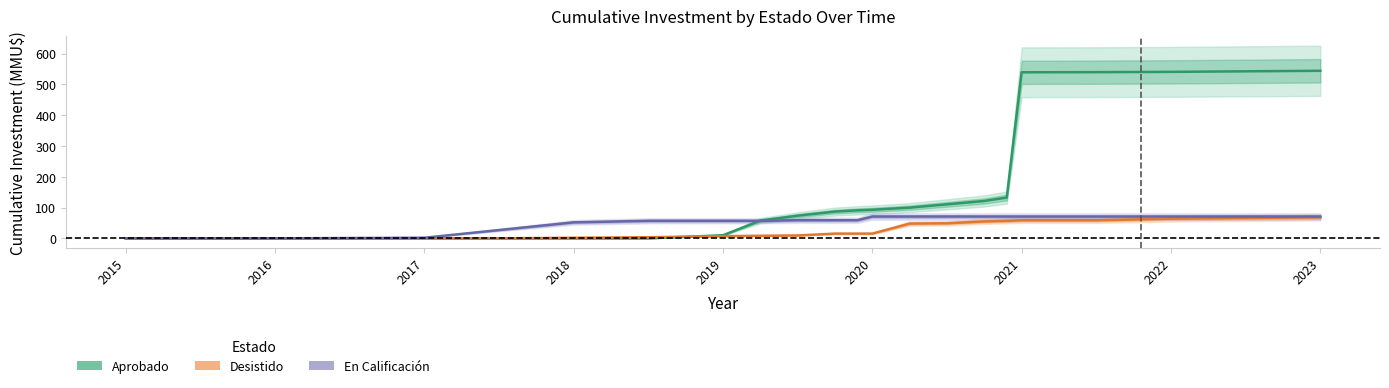

How many times do Desistido and Aprobado cross each other?

1